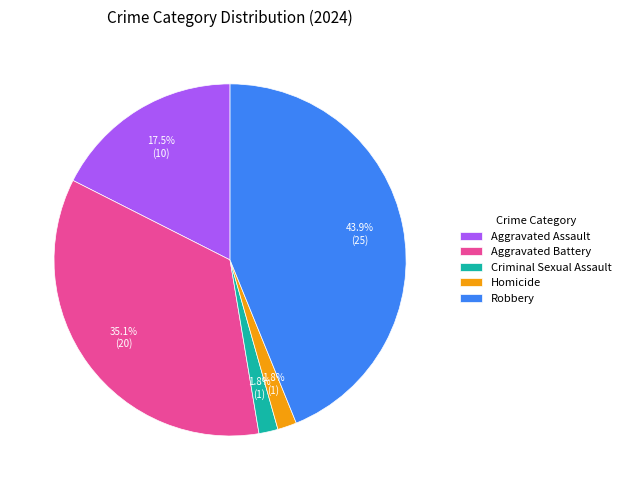

To the nearest percent, what is the combined percentage of Aggravated Assault and Criminal Sexual Assault?

19%